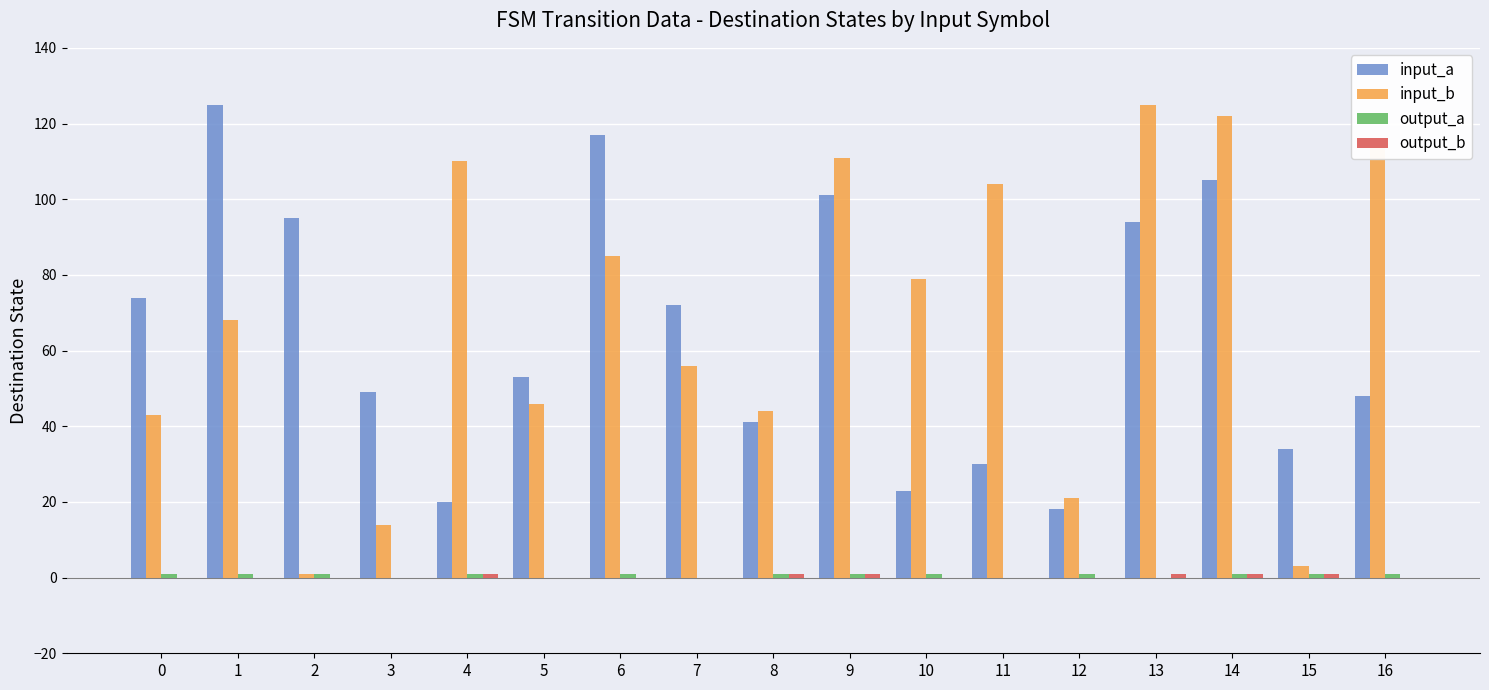

What is the greatest value displayed?

125